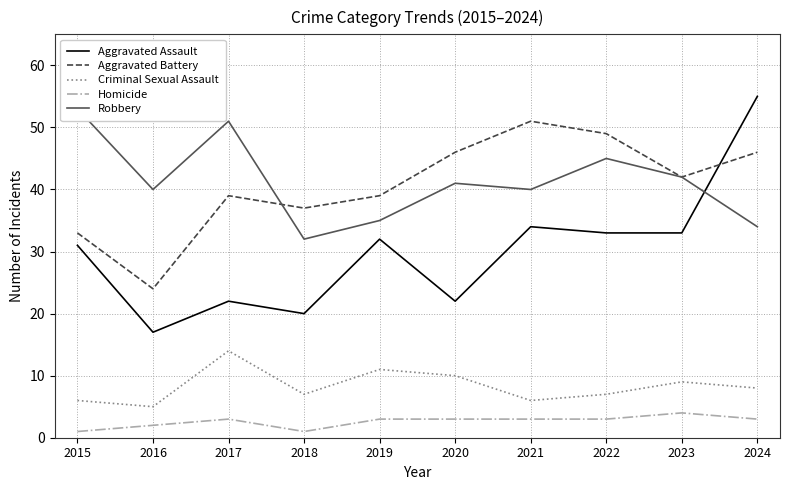

Reading left to right, what are all the values shown in this chart?

Aggravated Assault: 31	17	22	20	32	22	34	33	33	55
Aggravated Battery: 33	24	39	37	39	46	51	49	42	46
Criminal Sexual Assault: 6	5	14	7	11	10	6	7	9	8
Homicide: 1	2	3	1	3	3	3	3	4	3
Robbery: 53	40	51	32	35	41	40	45	42	34